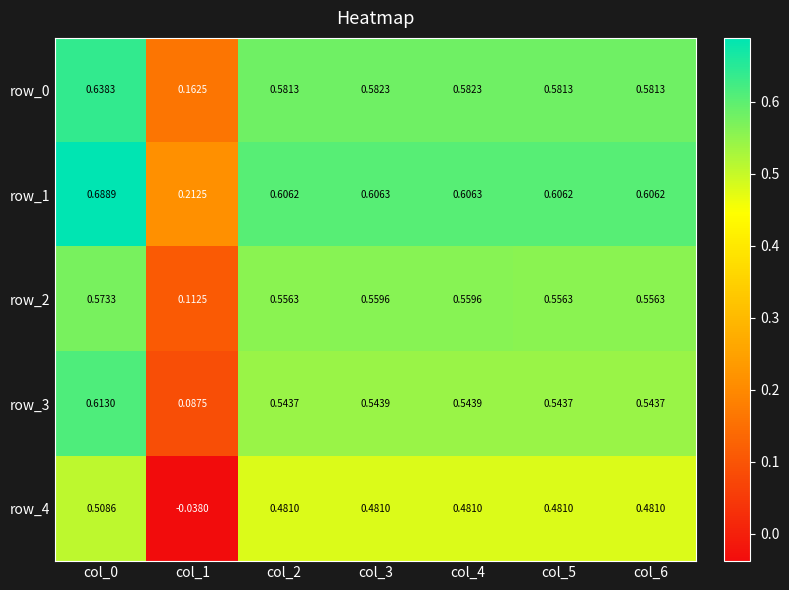

Is it true that row_0 equals 0.4 at col_5?

False